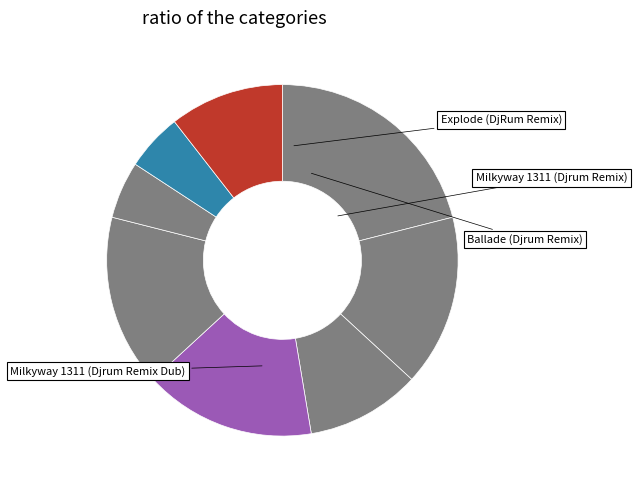

Count the number of slices in the pie.

8